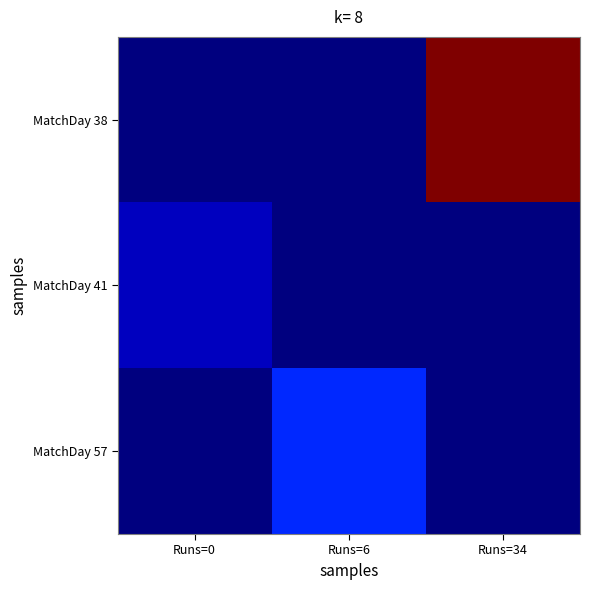

Rank the series at Runs=0 from lowest to highest value.

MatchDay 38, MatchDay 57, MatchDay 41